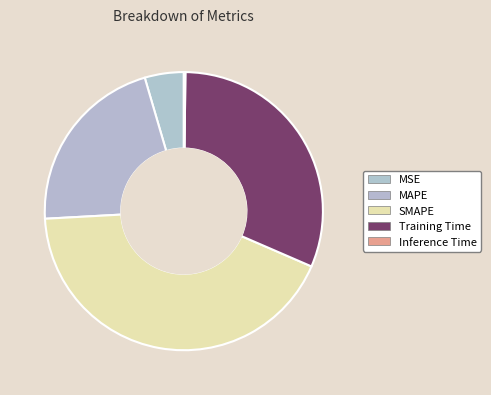

Rank the categories by value from highest to lowest.

SMAPE, Training Time, MAPE, MSE, Inference Time